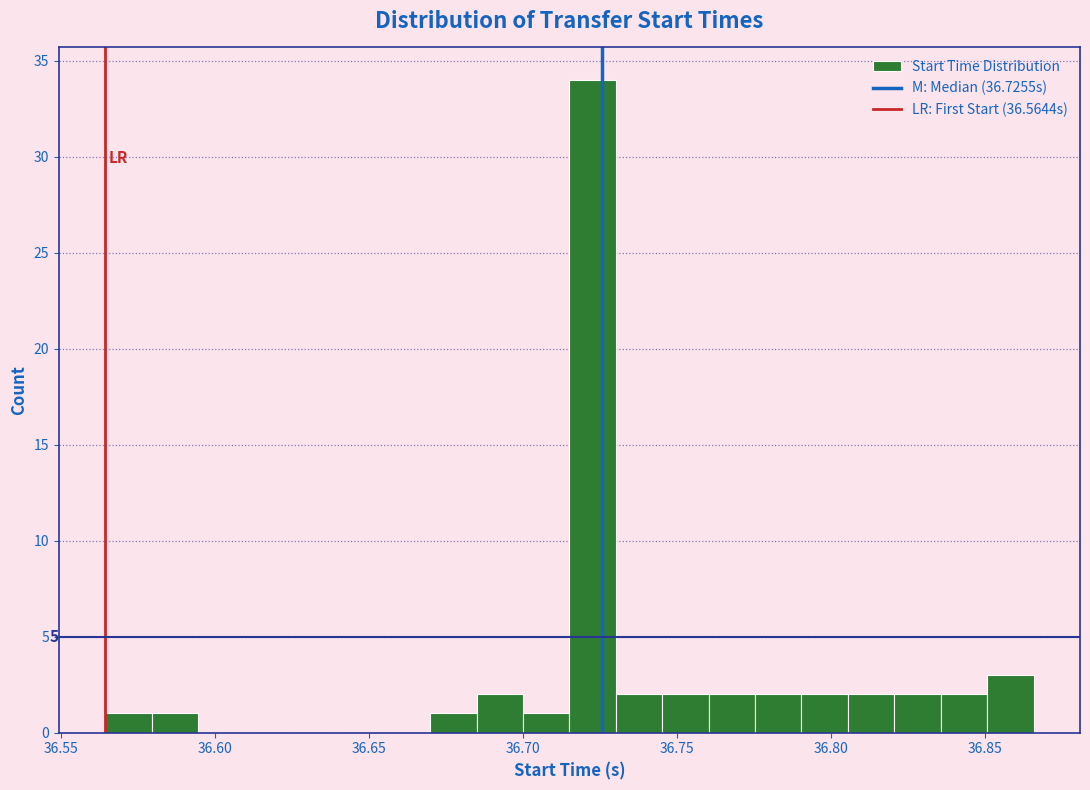

Read against the x-axis, roughly where is the centre of the tallest bar?

36.725